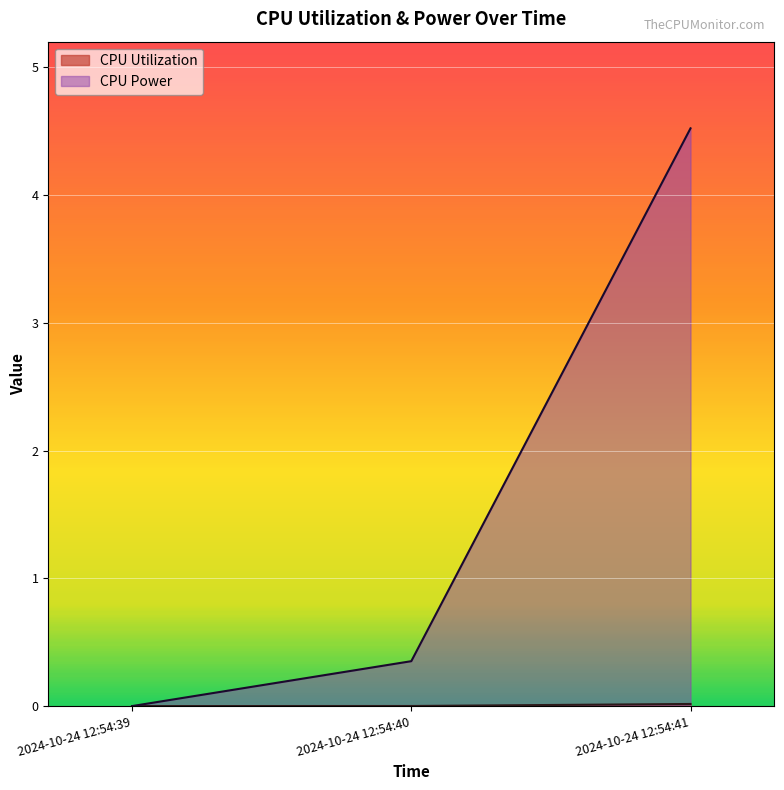

Between 2024-10-24 12:54:41 and 2024-10-24 12:54:40, which is larger?

2024-10-24 12:54:41